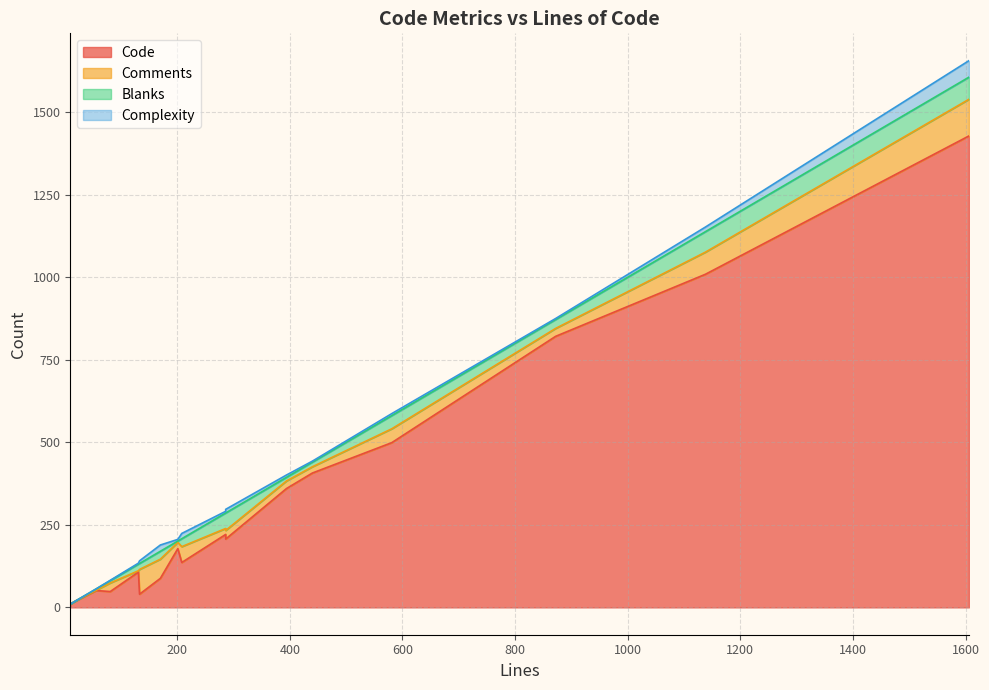

True or false: Complexity and Blanks cross at least once.

True